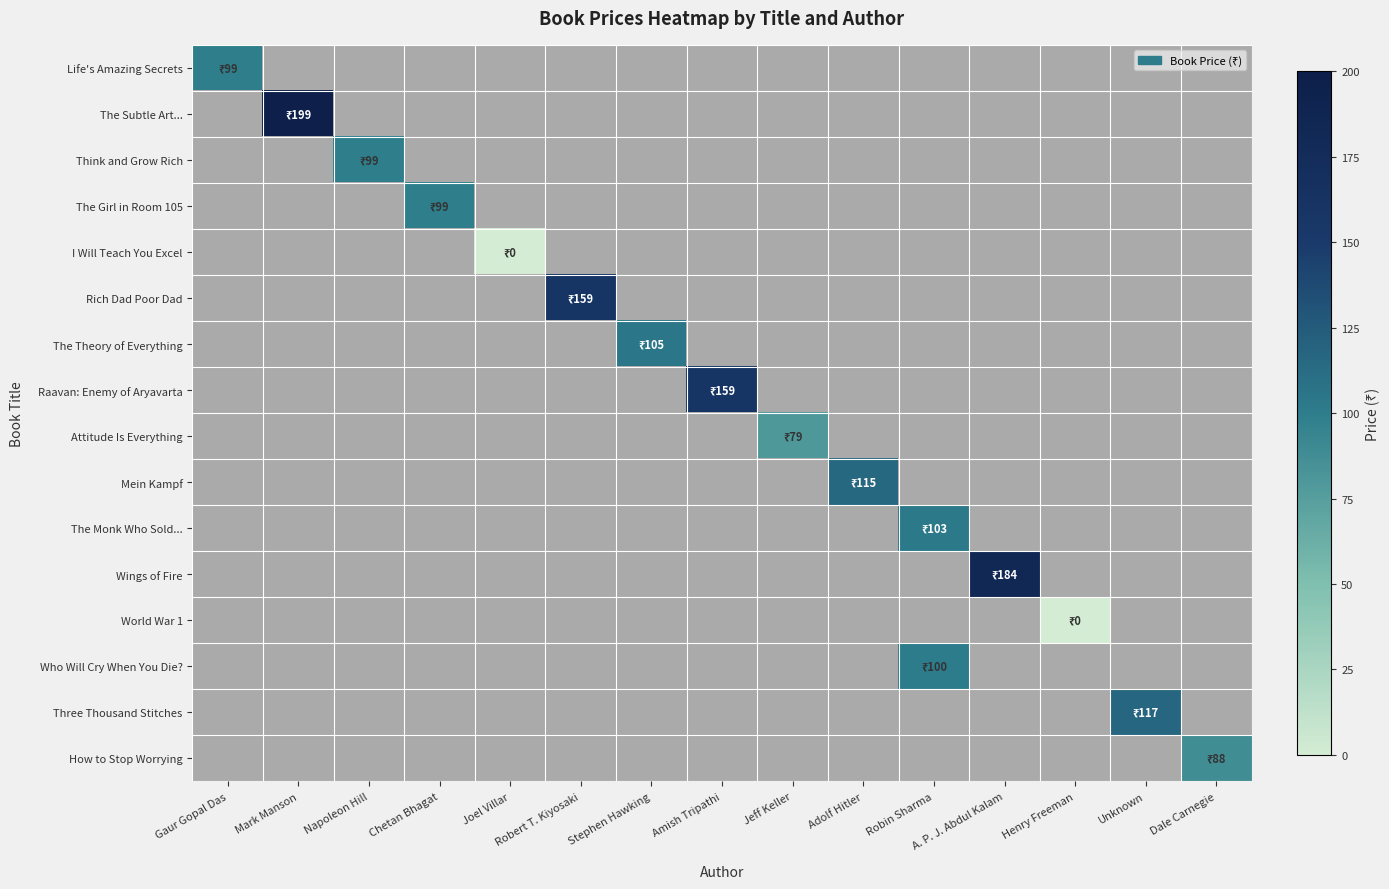

Count the number of data series in this chart.

16